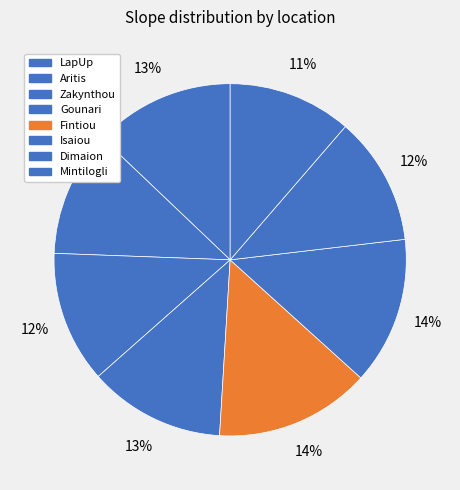

How many segments does this pie chart have?

8